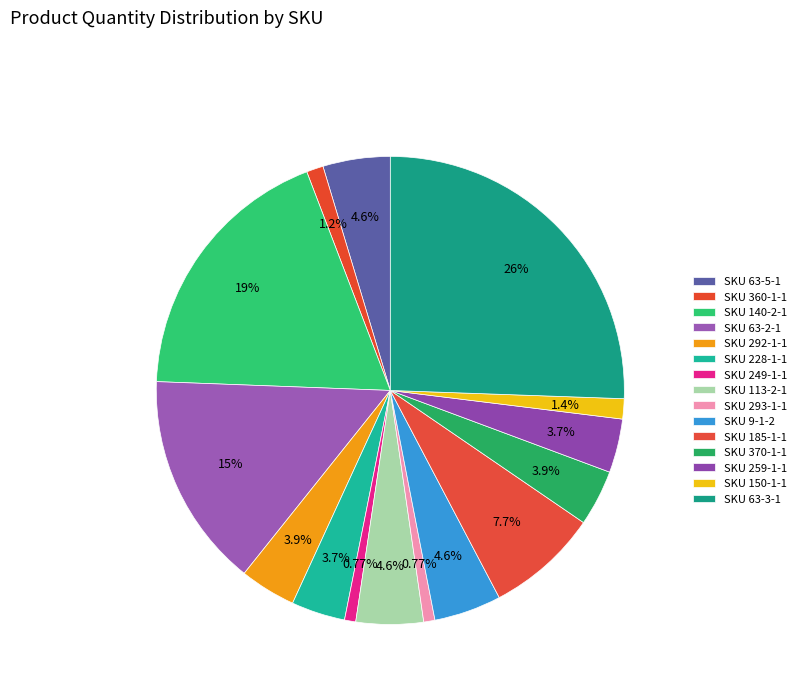

Does any single category account for the majority?

No